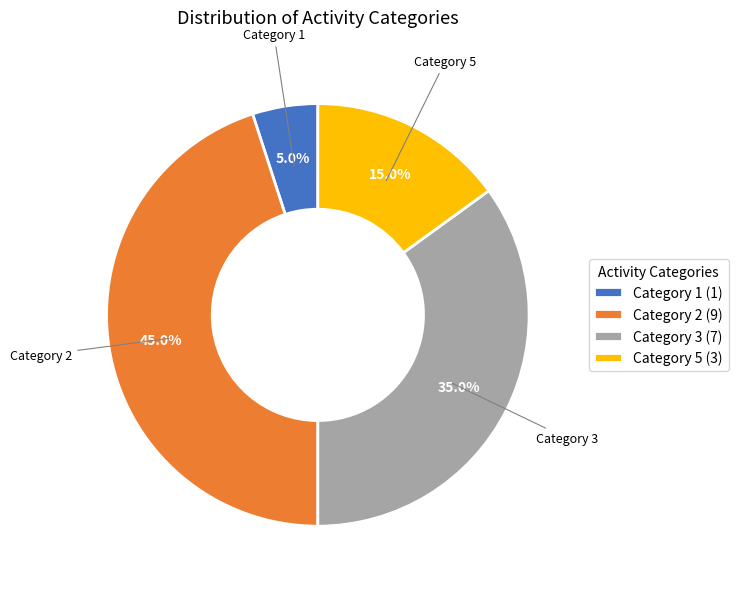

Which slice is the smallest?

Category 1